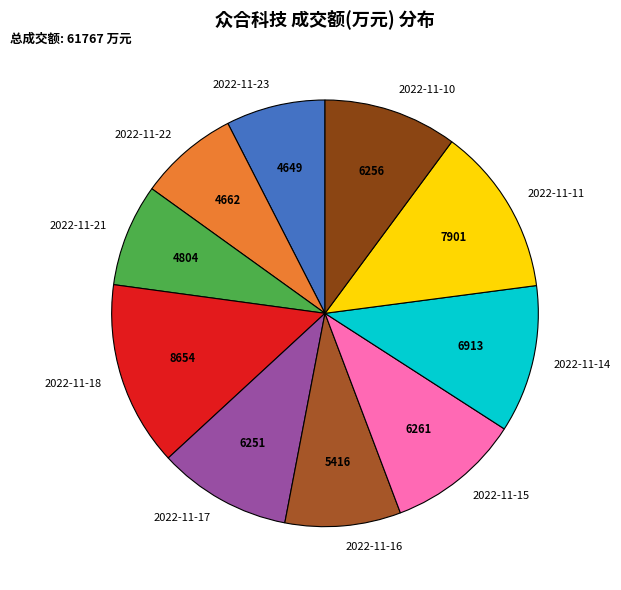

Is 2022-11-10 the majority of the pie?

No